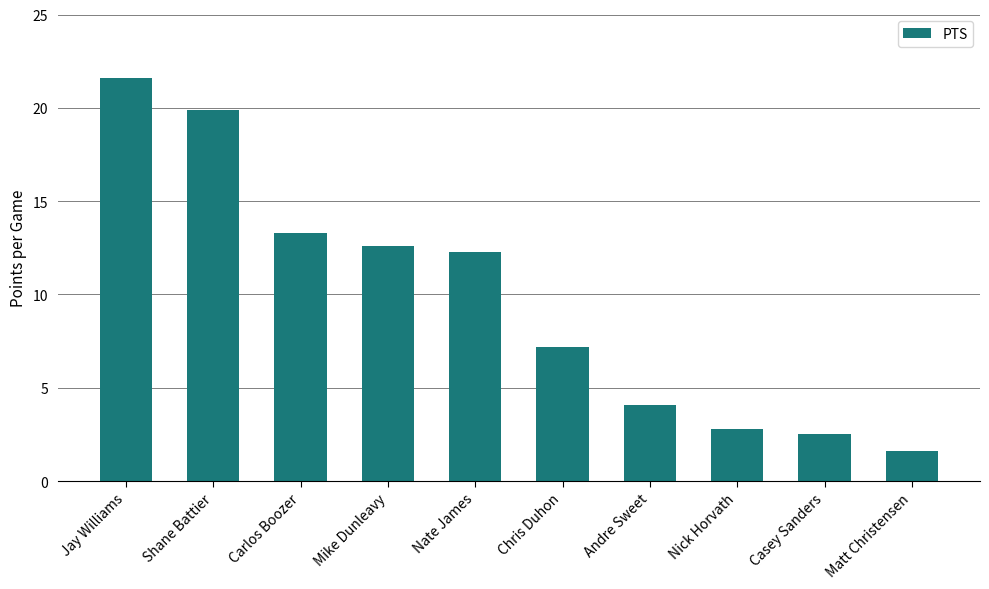

What is the difference between the second highest and minimum values?

18.3